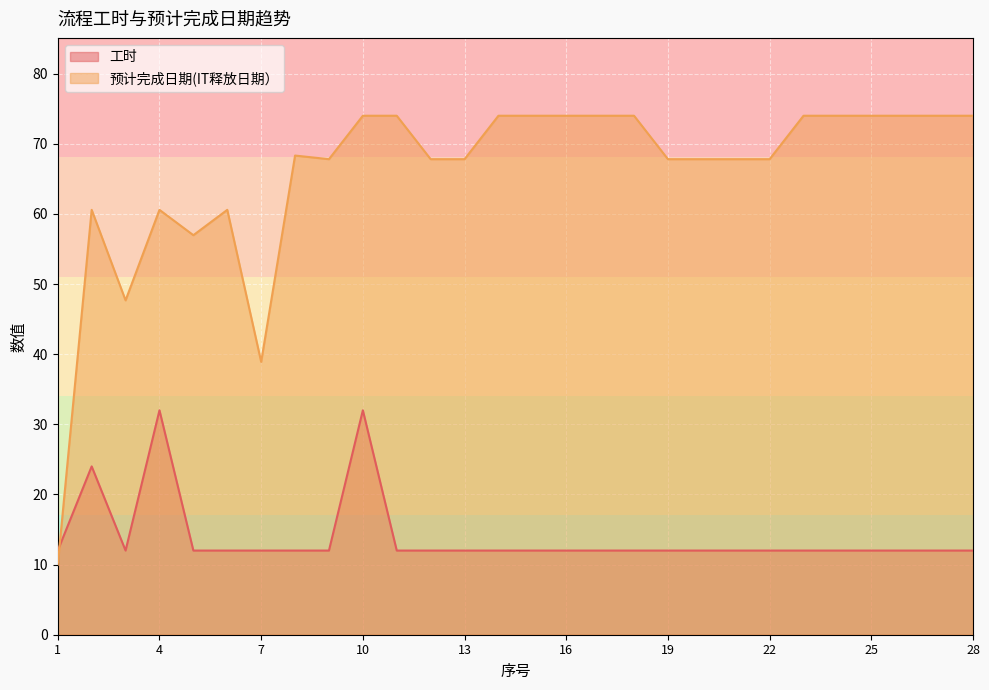

Which label corresponds to the largest value in the chart?

10